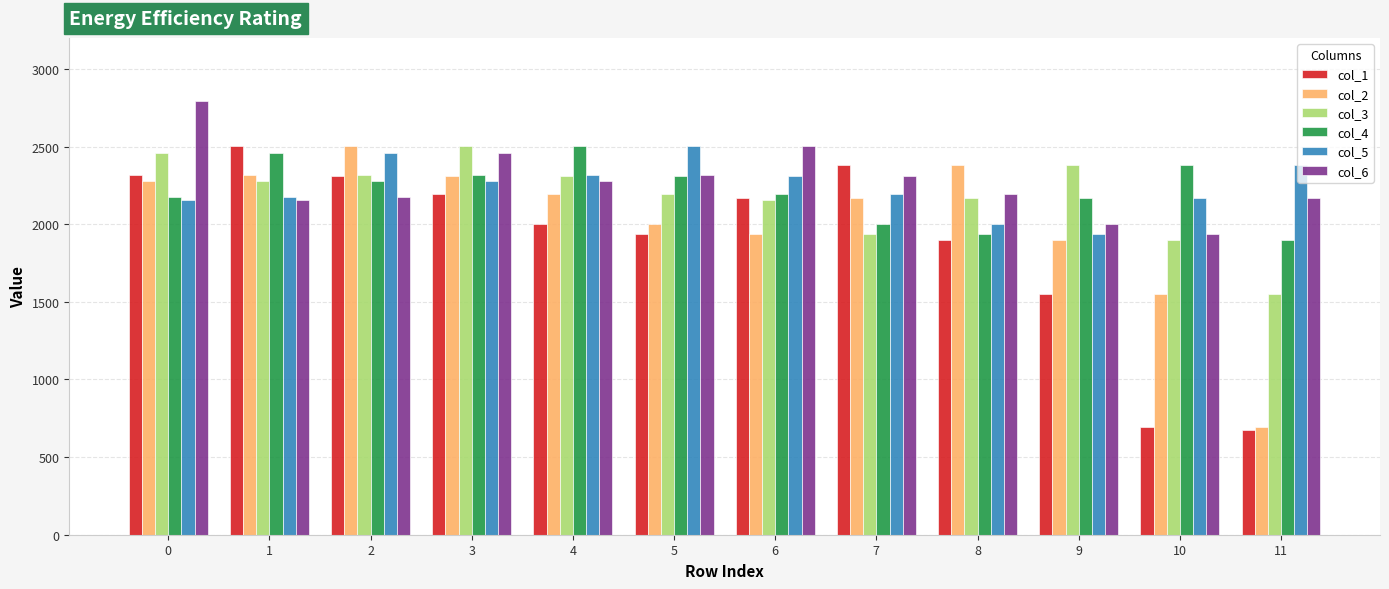

The col_1 series shows 2171.7 at 6. True or false?

True